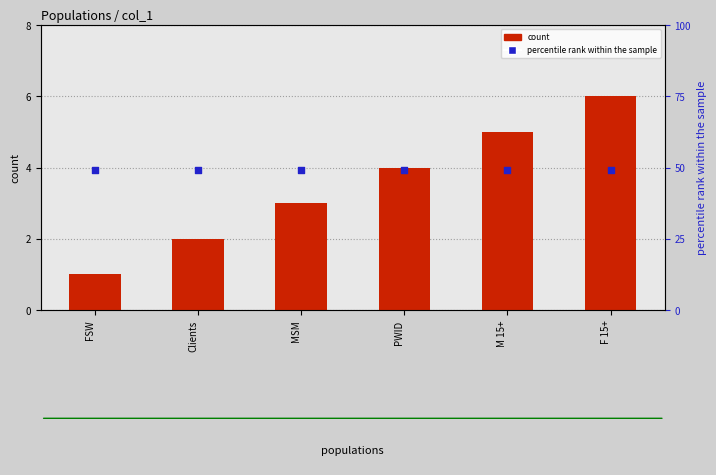

Which series reaches the minimum Y coordinate?

count